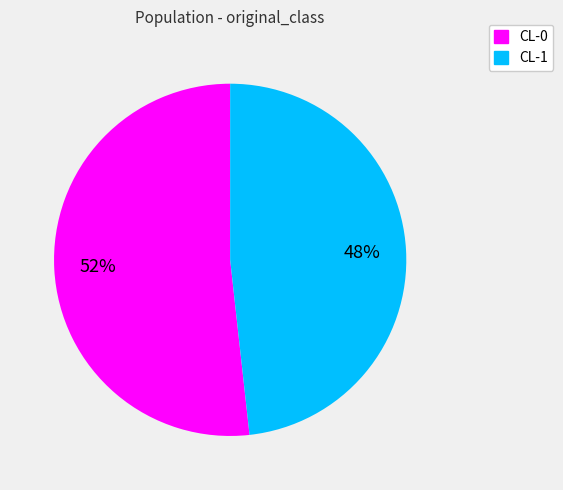

Count the number of slices in the pie.

2